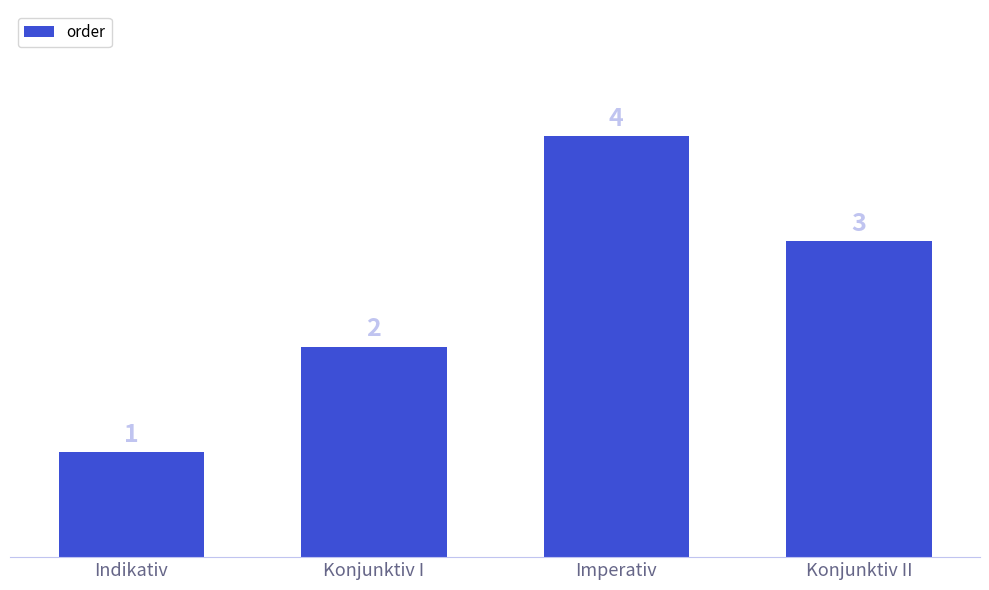

Rank the categories by value from highest to lowest.

Imperativ, Konjunktiv II, Konjunktiv I, Indikativ